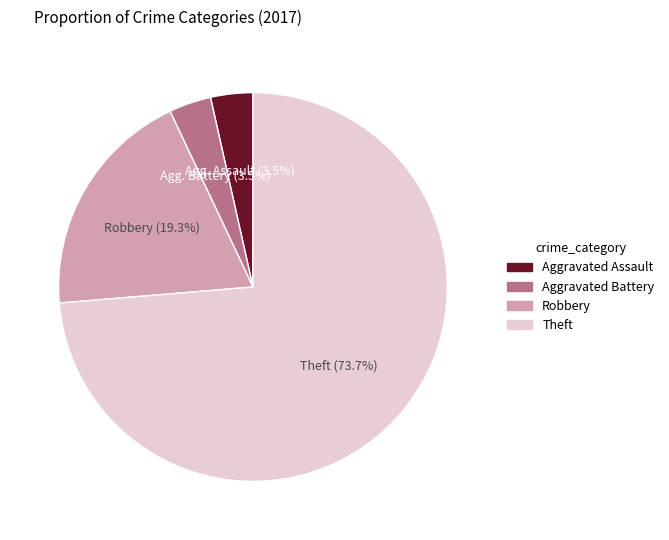

How many segments does this pie chart have?

4